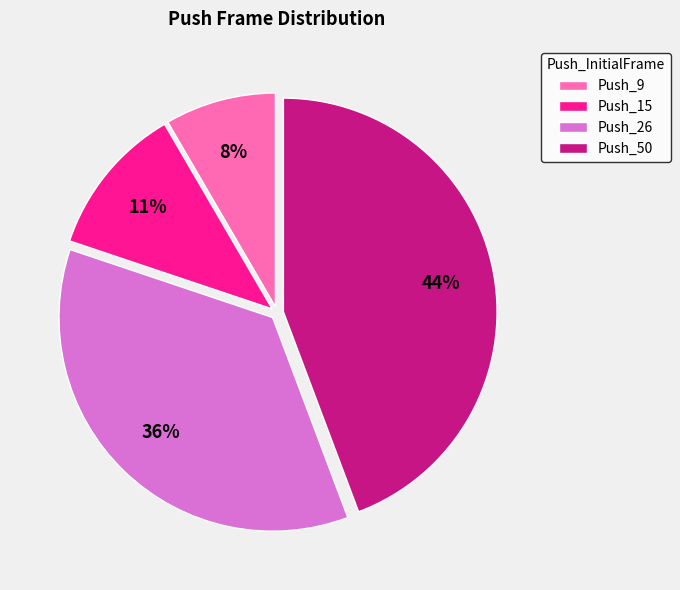

Between Push_9 and Push_26, which is larger?

Push_26